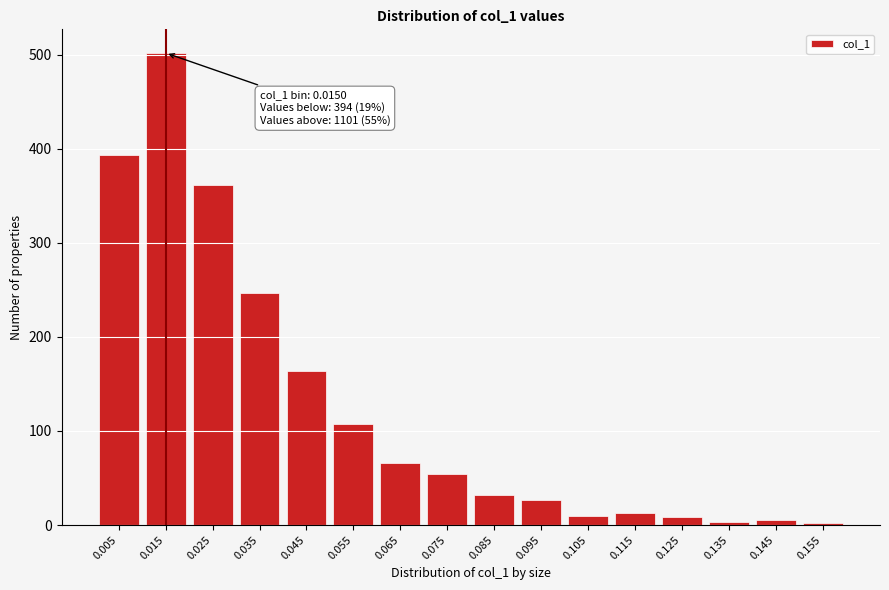

The value at 0.095 is 43. True or false?

False